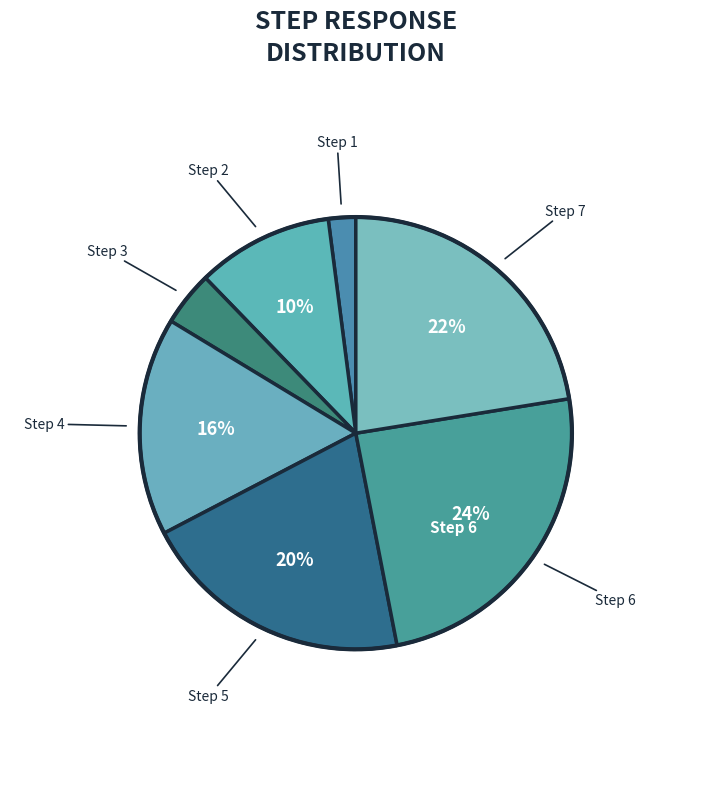

Count the number of slices in the pie.

7